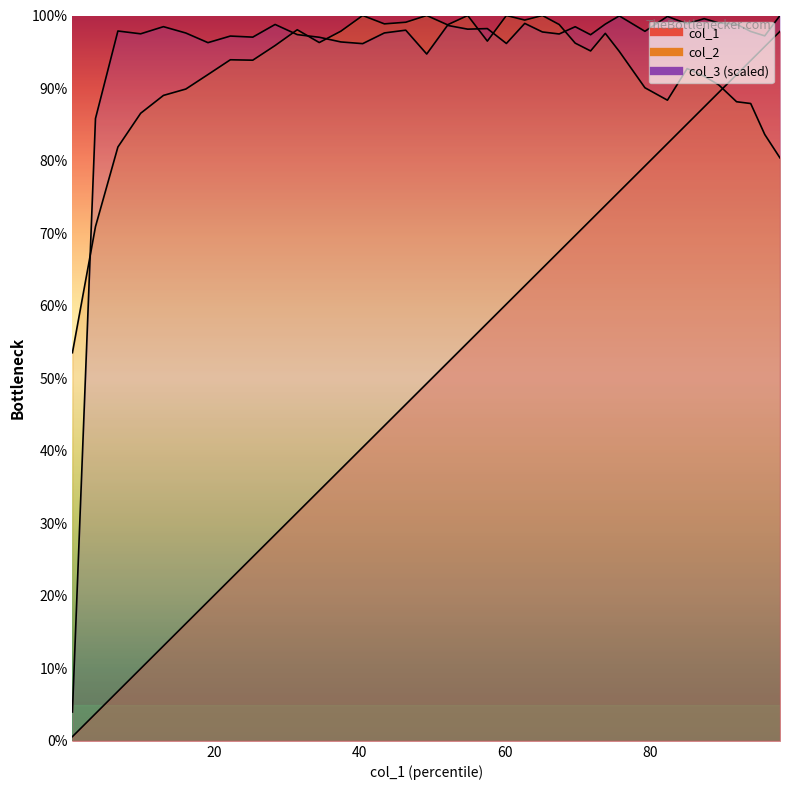

Does the chart have visible grid lines?

No